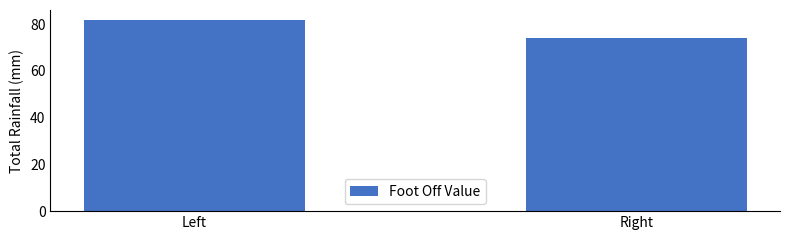

Which label corresponds to the largest value in the chart?

Left